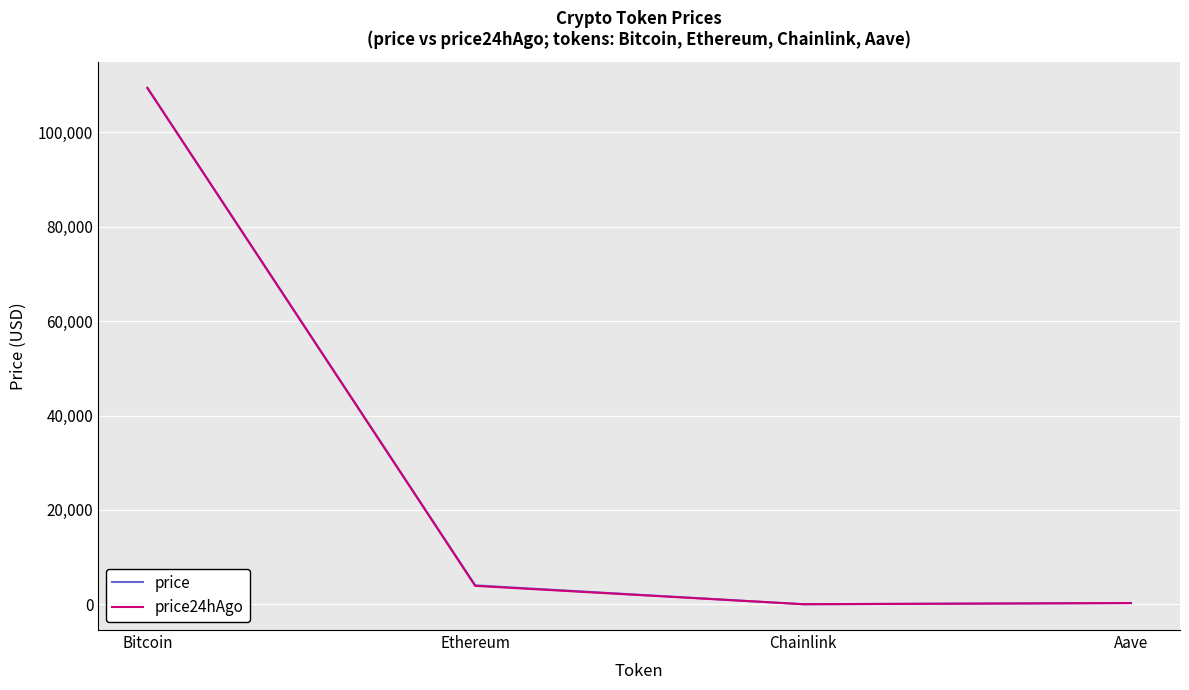

Is the value of price at Ethereum greater than the value of price24hAgo at Chainlink?

Yes